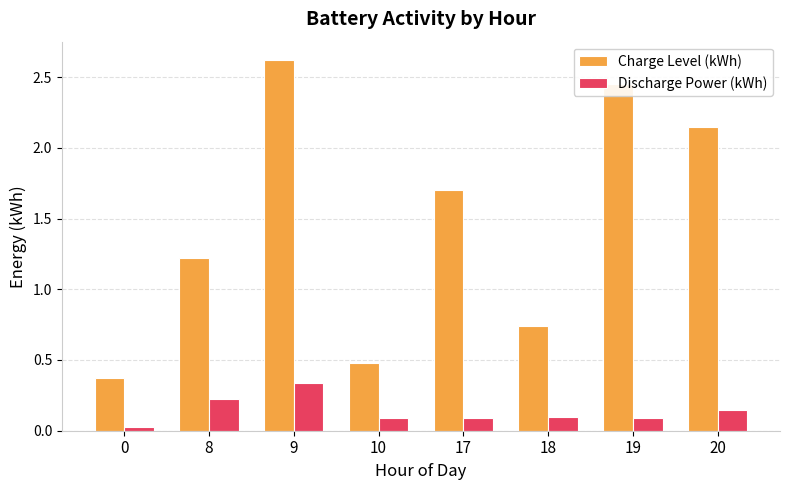

Rank the series by their maximum value, from lowest to highest.

Discharge Power (kWh), Charge Level (kWh)